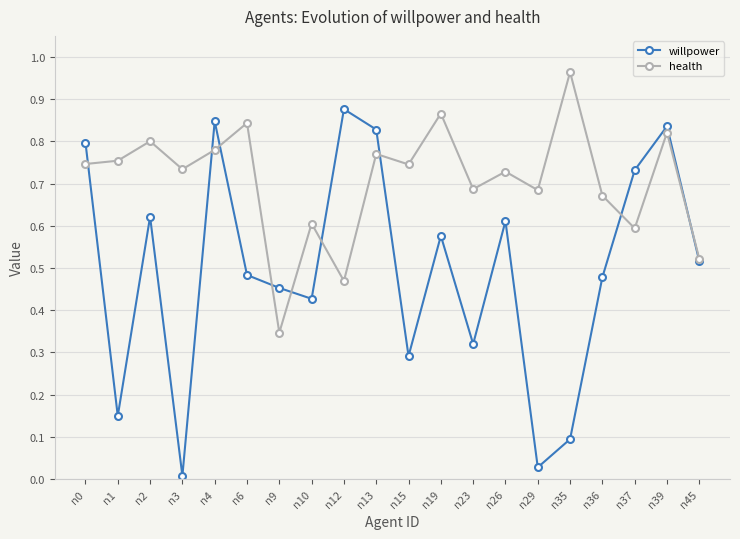

What is the total value across all series at n6?

1.3